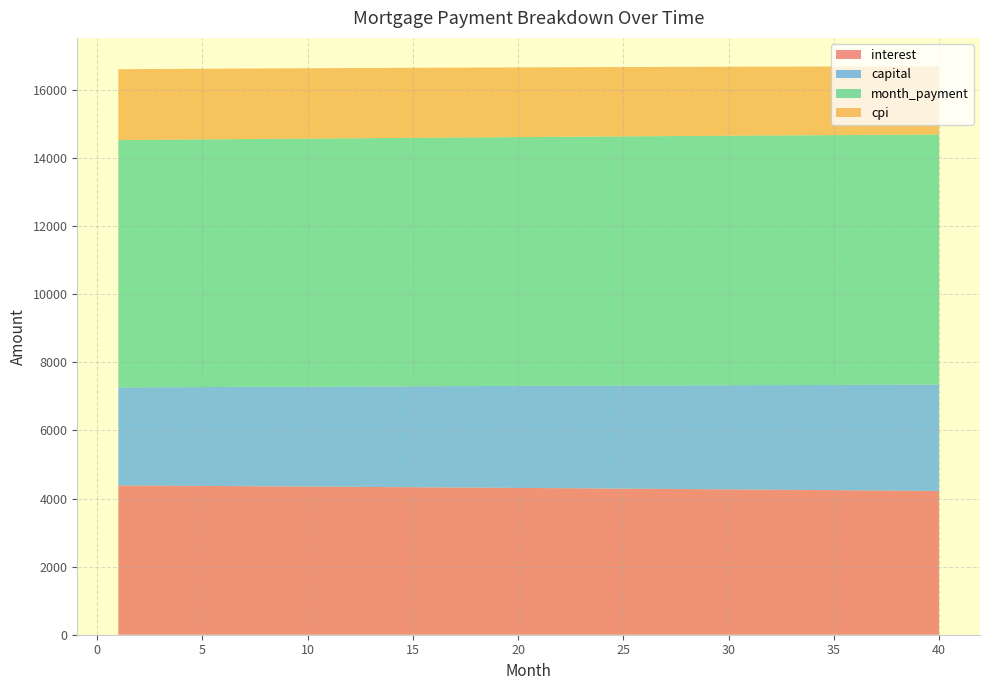

Reading left to right, what are all the values shown in this chart?

interest: 1=4384.1	2=4380.6	3=4377.1	4=4373.5	5=4369.9	6=4366.3	7=4362.7	8=4359.0	9=4355.2	10=4351.5	11=4347.7	12=4343.8	13=4340.0	14=4336.1	15=4332.1	16=4328.2	17=4324.2	18=4320.1	19=4316.0	20=4311.9	21=4307.8	22=4303.6	23=4299.4	24=4295.1	25=4290.8	26=4286.5	27=4282.1	28=4277.7	29=4273.3	30=4268.8	31=4264.3	32=4259.7	33=4255.1	34=4250.5	35=4245.8	36=4241.1	37=4236.4	38=4231.6	39=4226.8	40=4221.9
capital: 1=2879.5	2=2885.5	3=2891.6	4=2897.6	5=2903.6	6=2909.7	7=2915.7	8=2921.8	9=2927.9	10=2934.0	11=2940.1	12=2946.2	13=2952.4	14=2958.5	15=2964.7	16=2970.9	17=2977.0	18=2983.3	19=2989.5	20=2995.7	21=3001.9	22=3008.2	23=3014.5	24=3020.7	25=3027.0	26=3033.3	27=3039.7	28=3046.0	29=3052.3	30=3058.7	31=3065.1	32=3071.5	33=3077.8	34=3084.3	35=3090.7	36=3097.1	37=3103.6	38=3110.0	39=3116.5	40=3123.0
month_payment: 1=7263.7	2=7266.2	3=7268.7	4=7271.1	5=7273.6	6=7276.0	7=7278.4	8=7280.8	9=7283.1	10=7285.5	11=7287.8	12=7290.1	13=7292.4	14=7294.6	15=7296.8	16=7299.0	17=7301.2	18=7303.4	19=7305.5	20=7307.6	21=7309.7	22=7311.8	23=7313.8	24=7315.8	25=7317.8	26=7319.8	27=7321.8	28=7323.7	29=7325.6	30=7327.5	31=7329.3	32=7331.2	33=7333.0	34=7334.8	35=7336.5	36=7338.3	37=7340.0	38=7341.6	39=7343.3	40=7344.9
cpi: 1=2081.7	2=2080.0	3=2078.3	4=2076.6	5=2074.9	6=2073.1	7=2071.4	8=2069.6	9=2067.8	10=2066.0	11=2064.2	12=2062.4	13=2060.5	14=2058.6	15=2056.7	16=2054.8	17=2052.9	18=2051.0	19=2049.0	20=2047.1	21=2045.1	22=2043.1	23=2041.0	24=2039.0	25=2036.9	26=2034.9	27=2032.8	28=2030.7	29=2028.5	30=2026.4	31=2024.2	32=2022.0	33=2019.8	34=2017.6	35=2015.4	36=2013.1	37=2010.9	38=2008.6	39=2006.3	40=2003.9